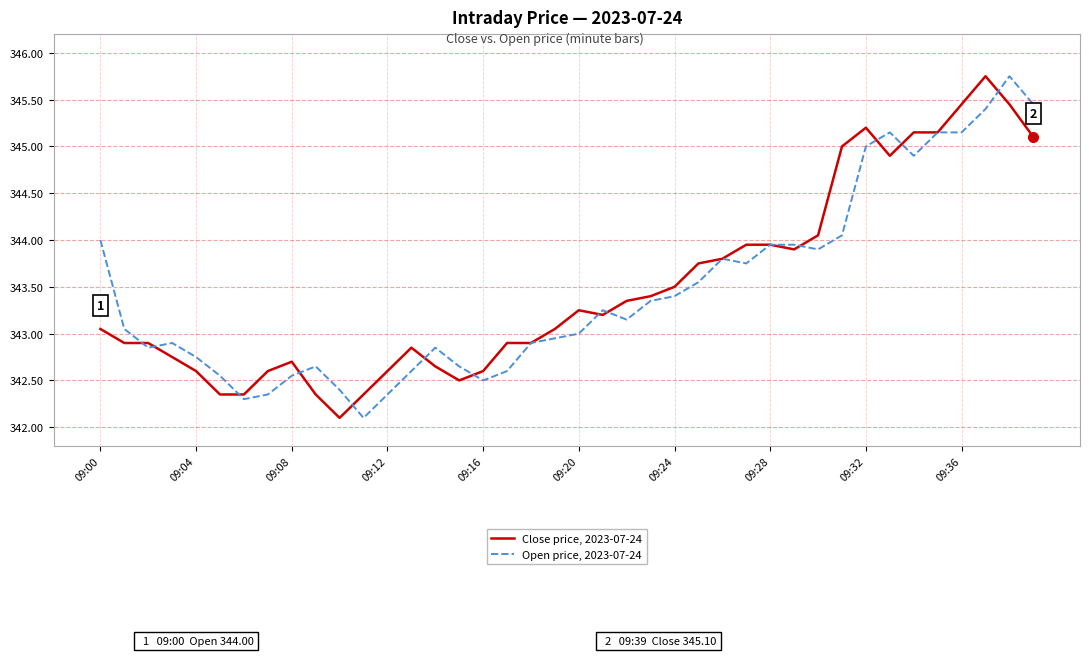

Rank the series by their average value, from lowest to highest.

Open price, 2023-07-24, Close price, 2023-07-24